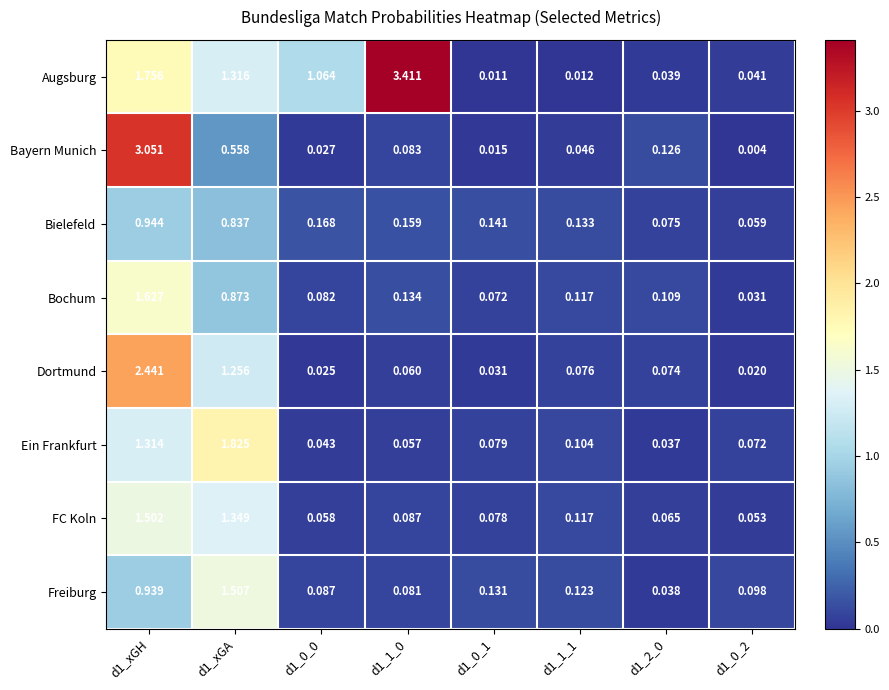

Which series changed the most between d1_xGA and d1_0_2?

Ein Frankfurt